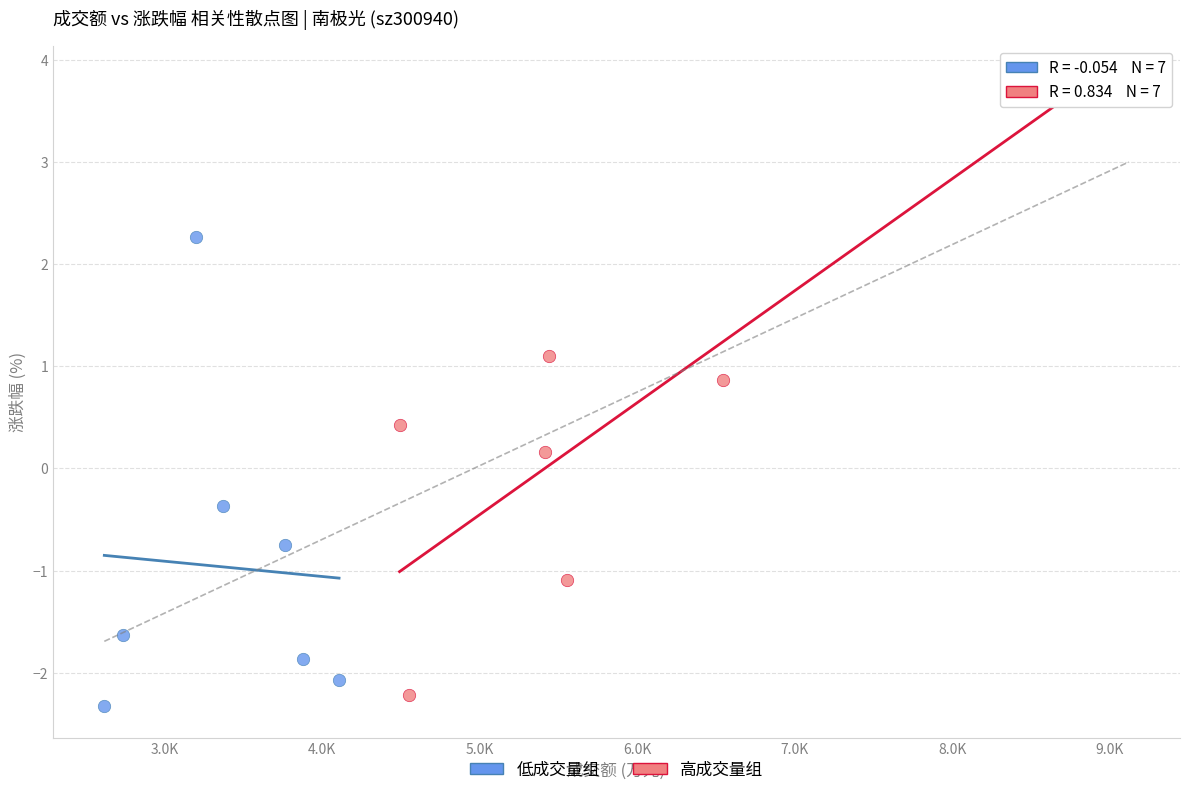

What are all the series names shown in the legend?

低成交量组, 高成交量组